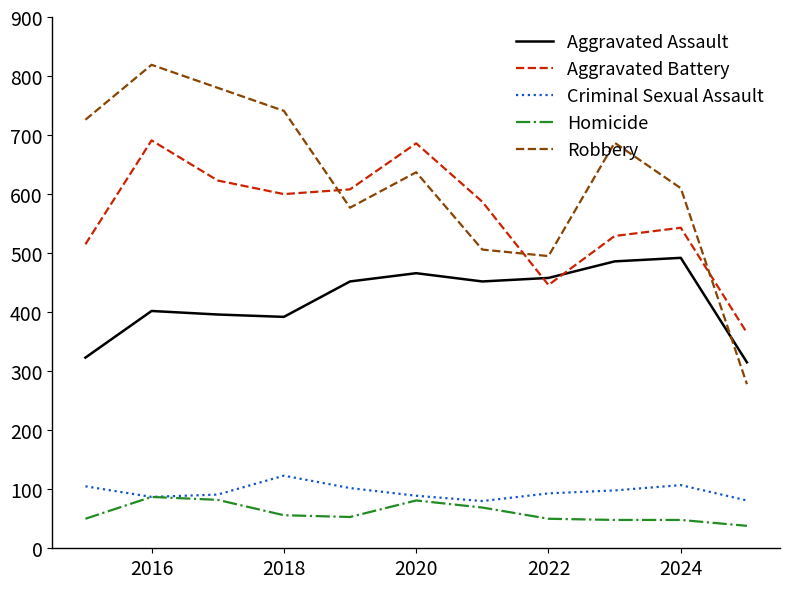

True or false: Criminal Sexual Assault and Robbery intersect in this chart.

False